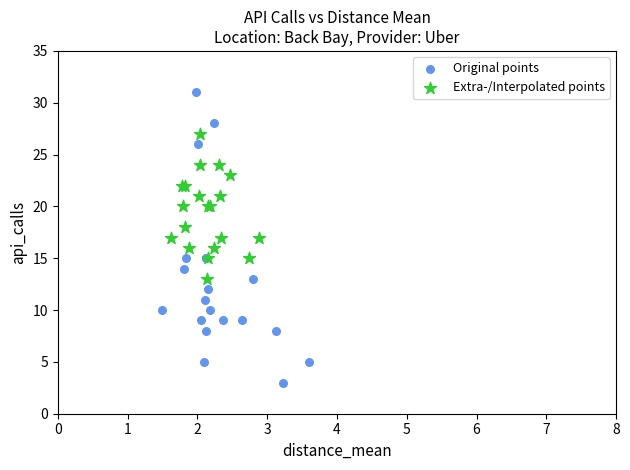

Which series has the widest spread of Y values?

Original points